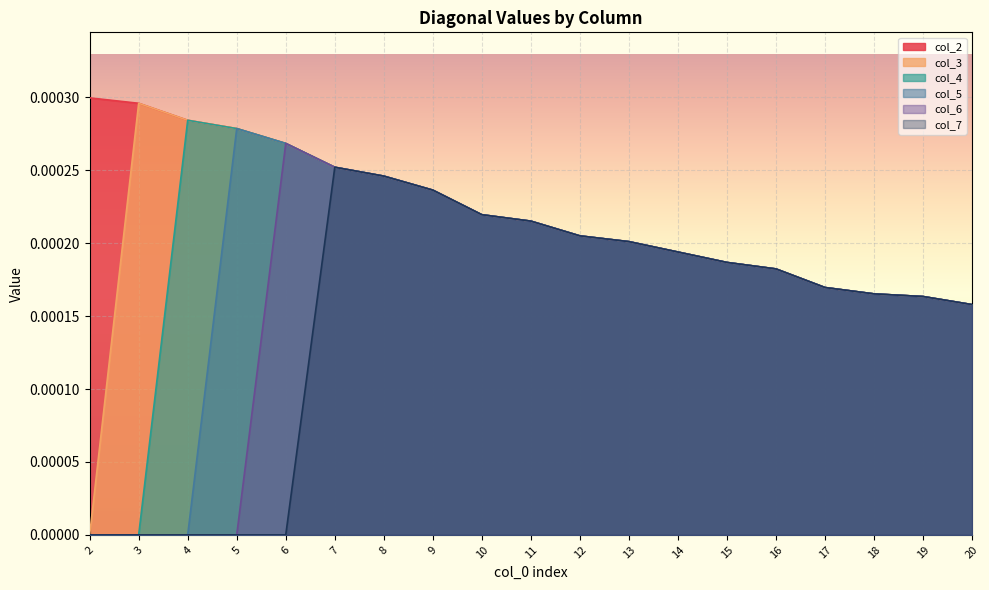

Is it true that col_5 equals 0.0 at 11?

False